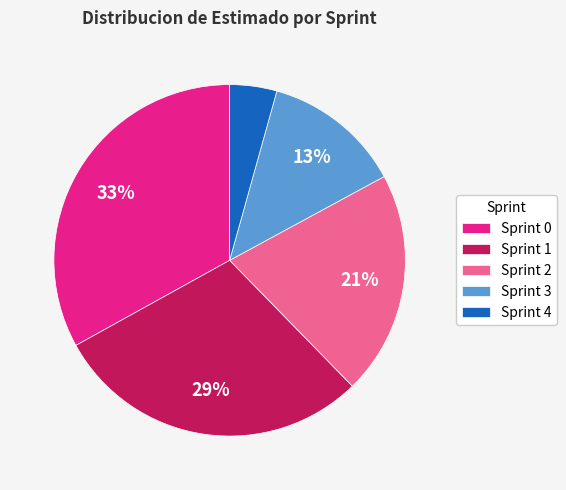

Does Sprint 1 account for over 50% of the chart?

No